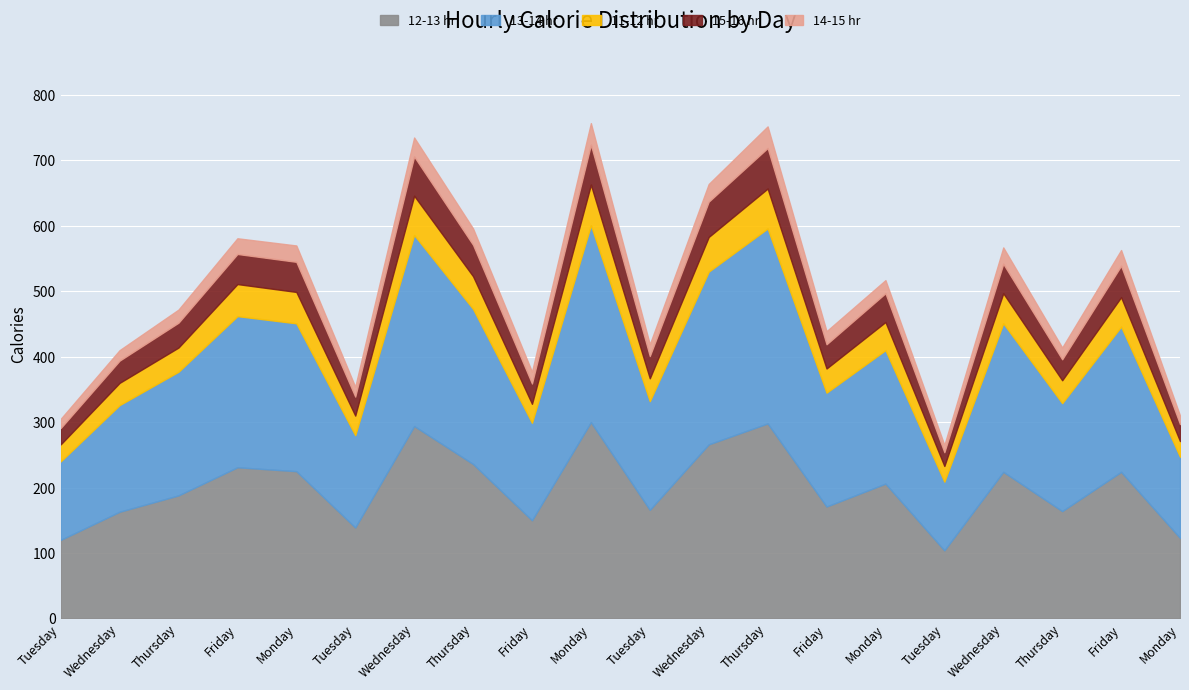

True or false: 12-13 hr has more than 0 points higher than both neighbors.

True